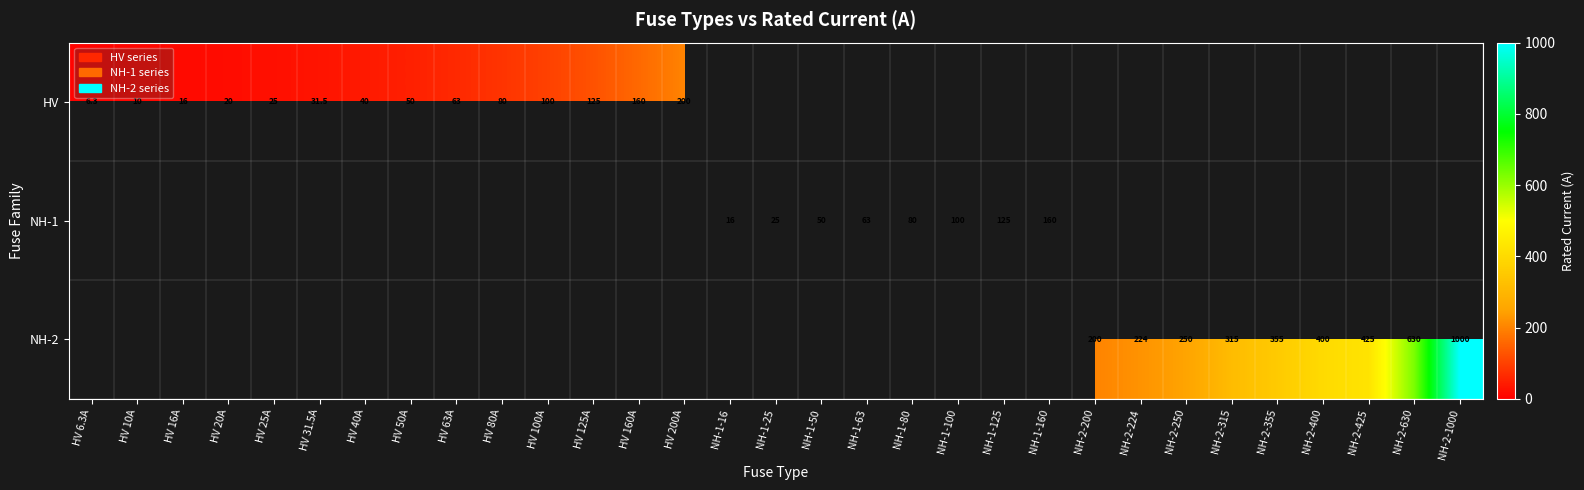

The value of HV at HV 20A is 30.3. True or false?

False